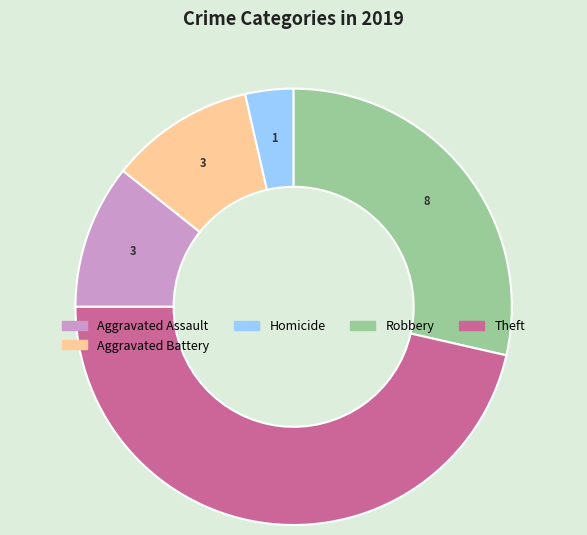

Is there a majority slice in this chart?

No